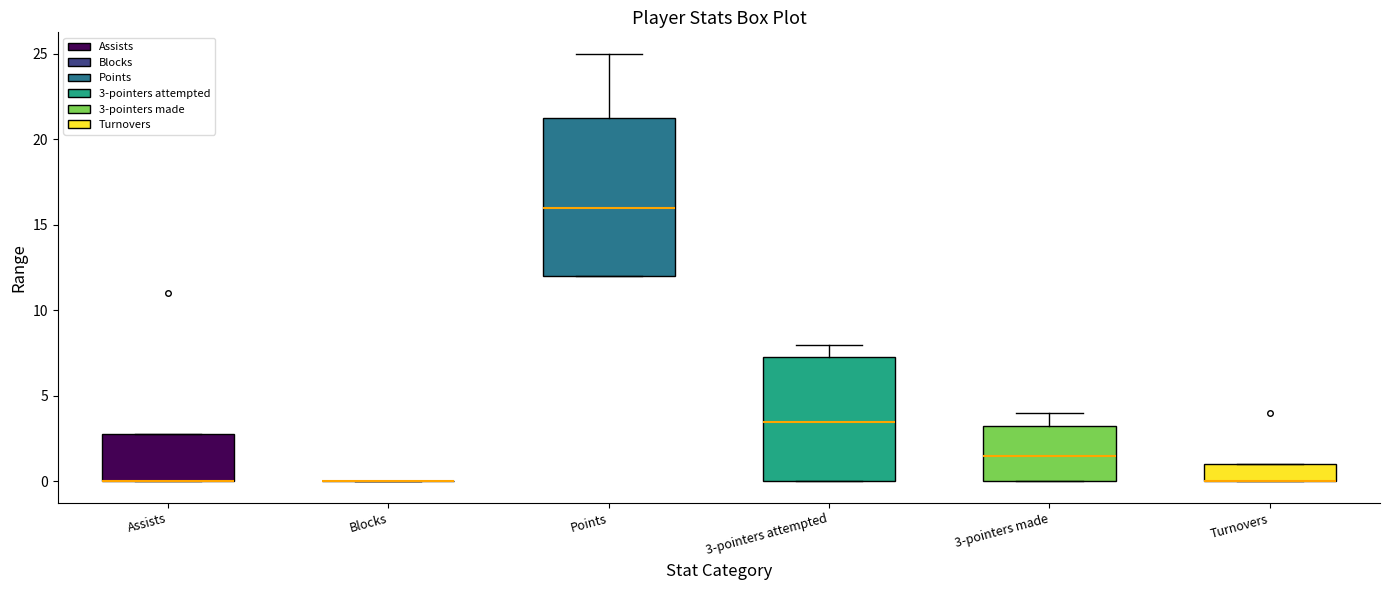

Comparing the boxes themselves (not the whiskers), which one is the tallest?

Points